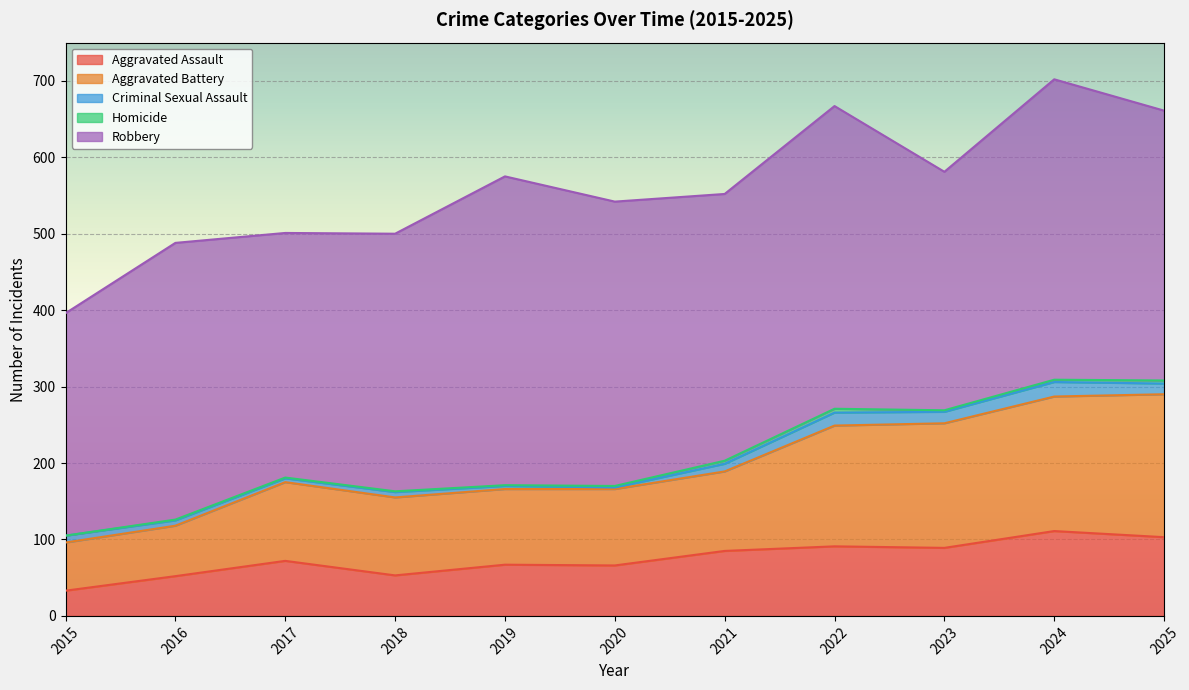

Which series has the largest total across all categories?

Robbery